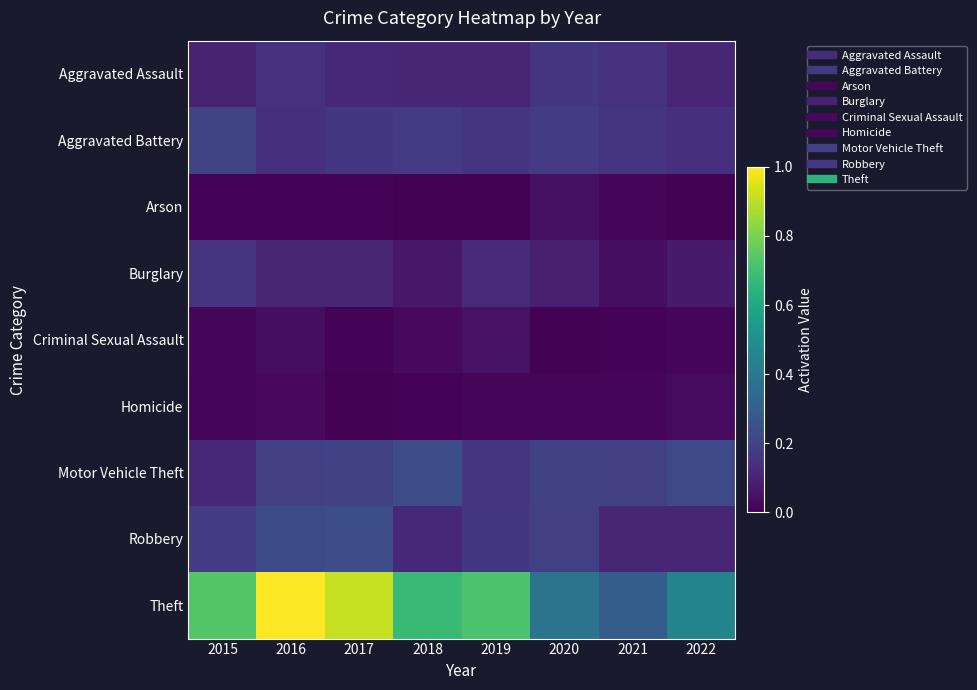

At which category is the sum across all series the highest?

2016